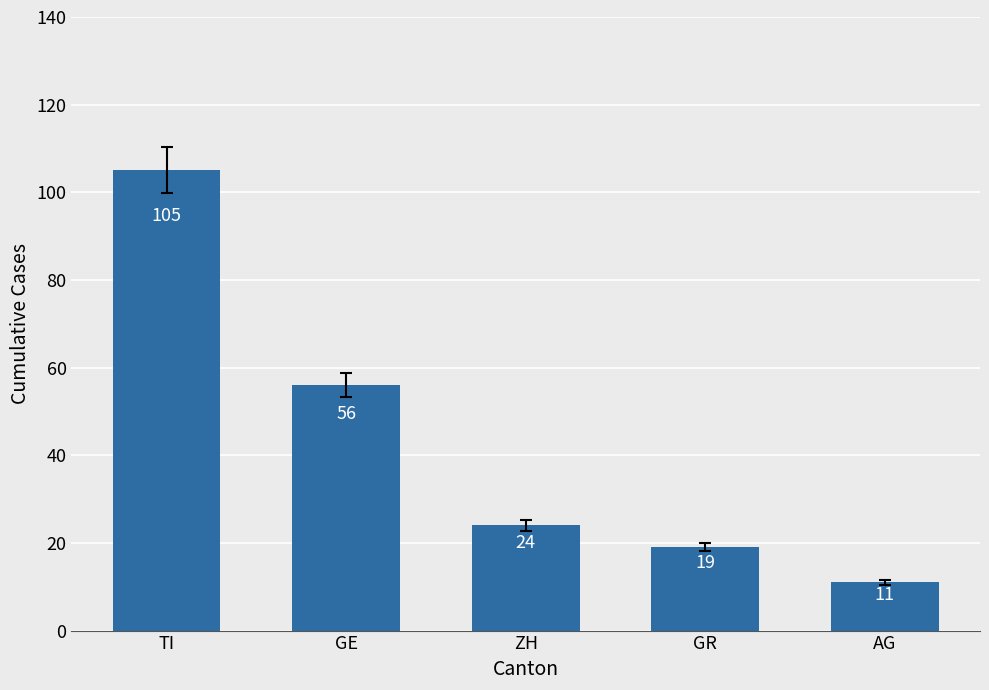

Where does the data first go above 24?

TI